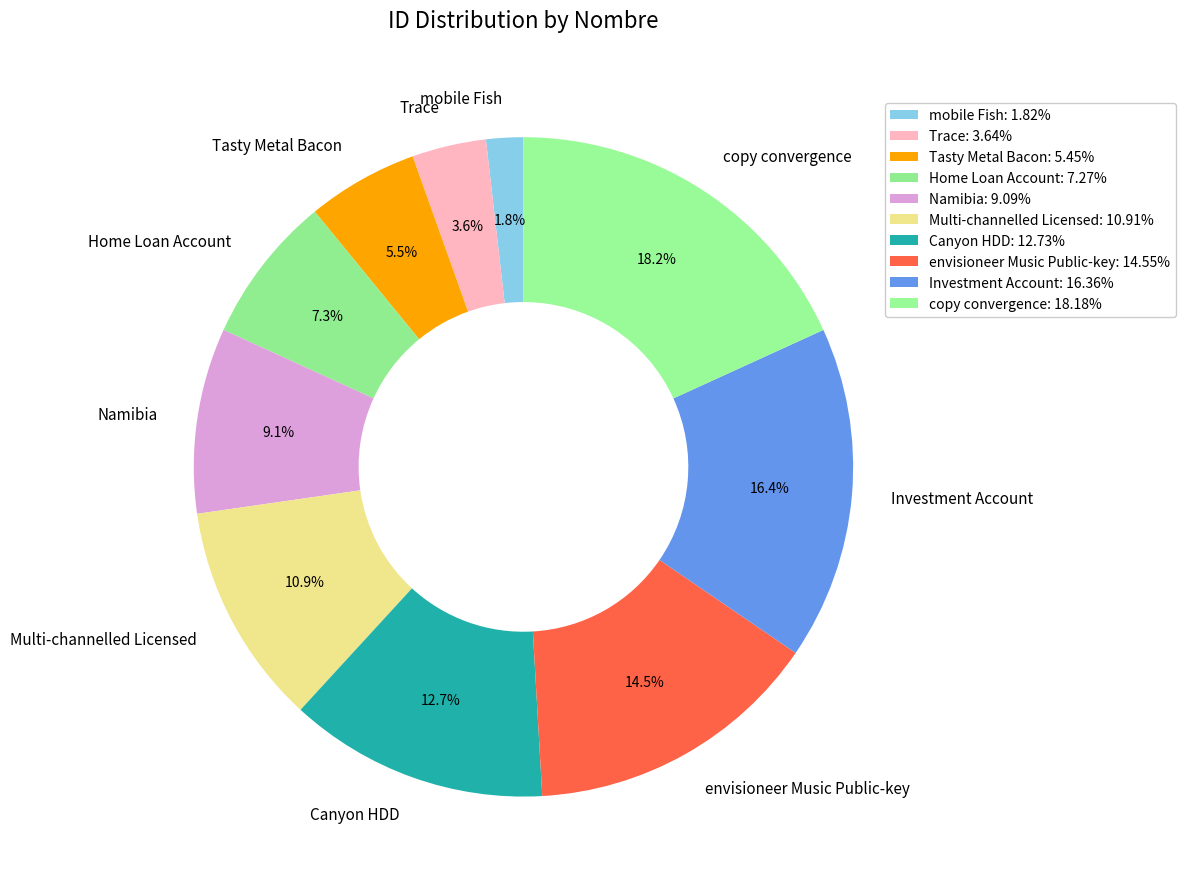

To the nearest percent, what is the combined percentage of Canyon HDD and copy convergence?

31%